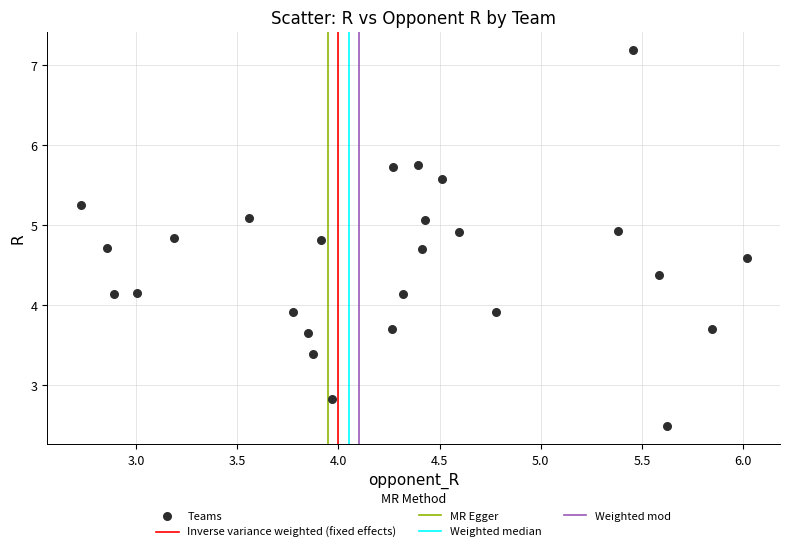

What is the range of Y values (max minus min)?

4.7